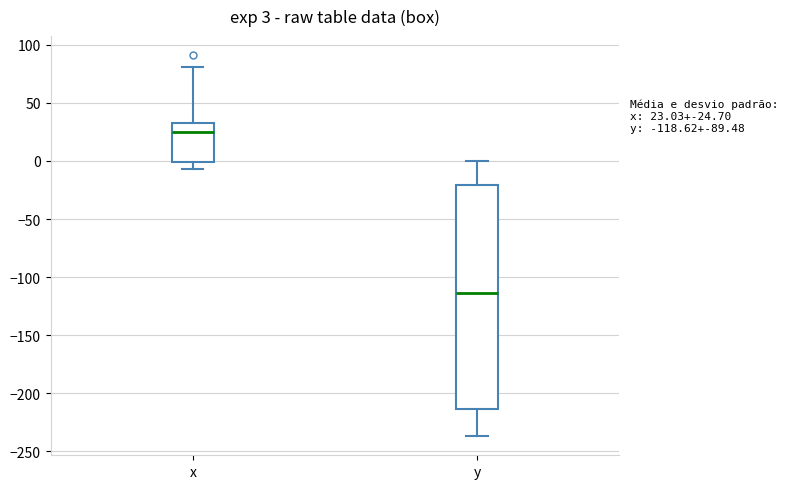

Which box has the highest median line?

x